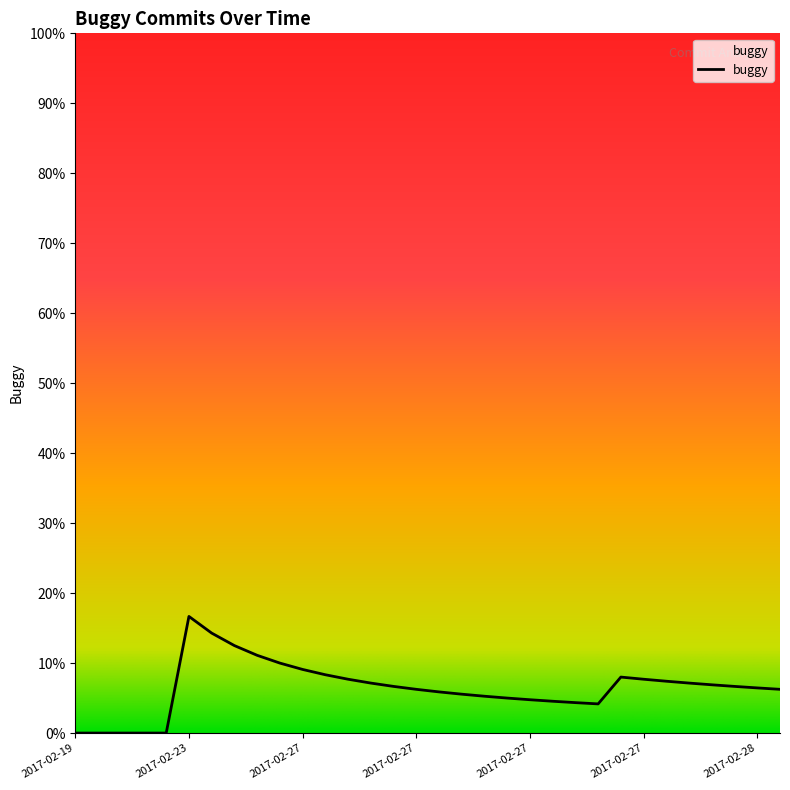

How many interior local peaks (higher than both neighbors) does the data have?

2